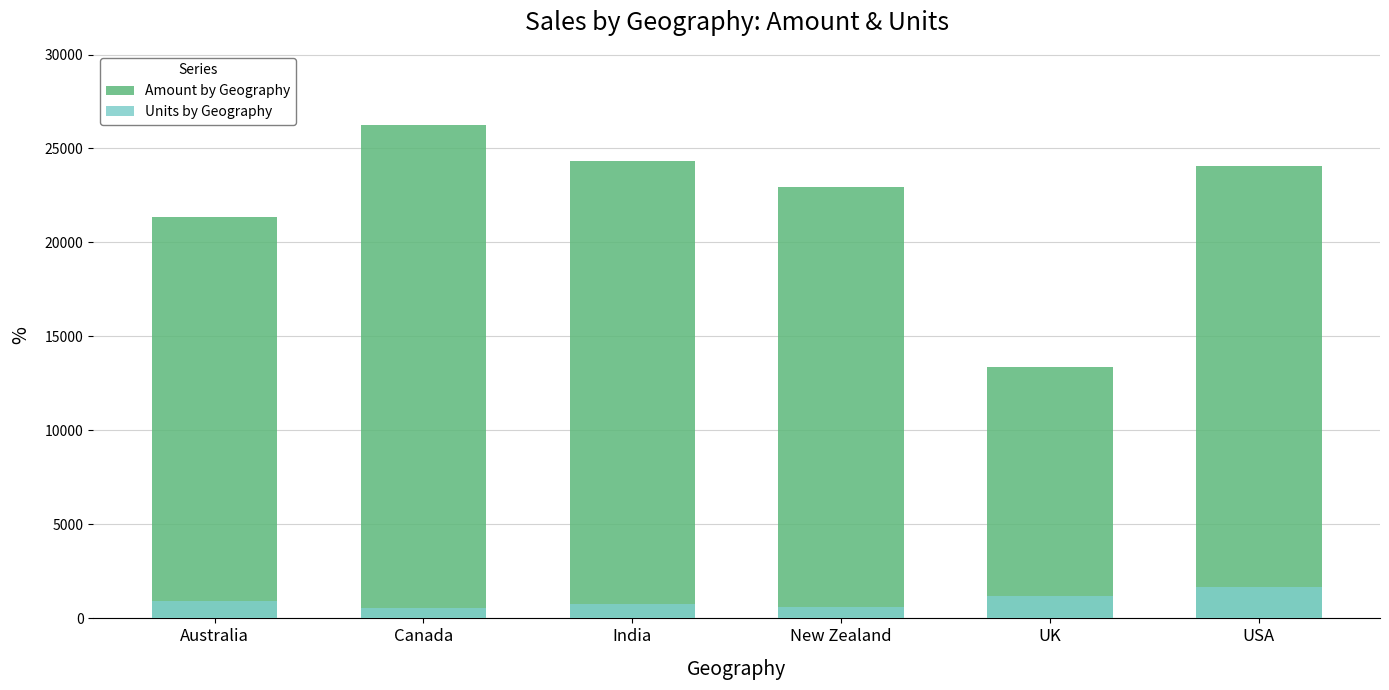

How many data points does each series have?

6